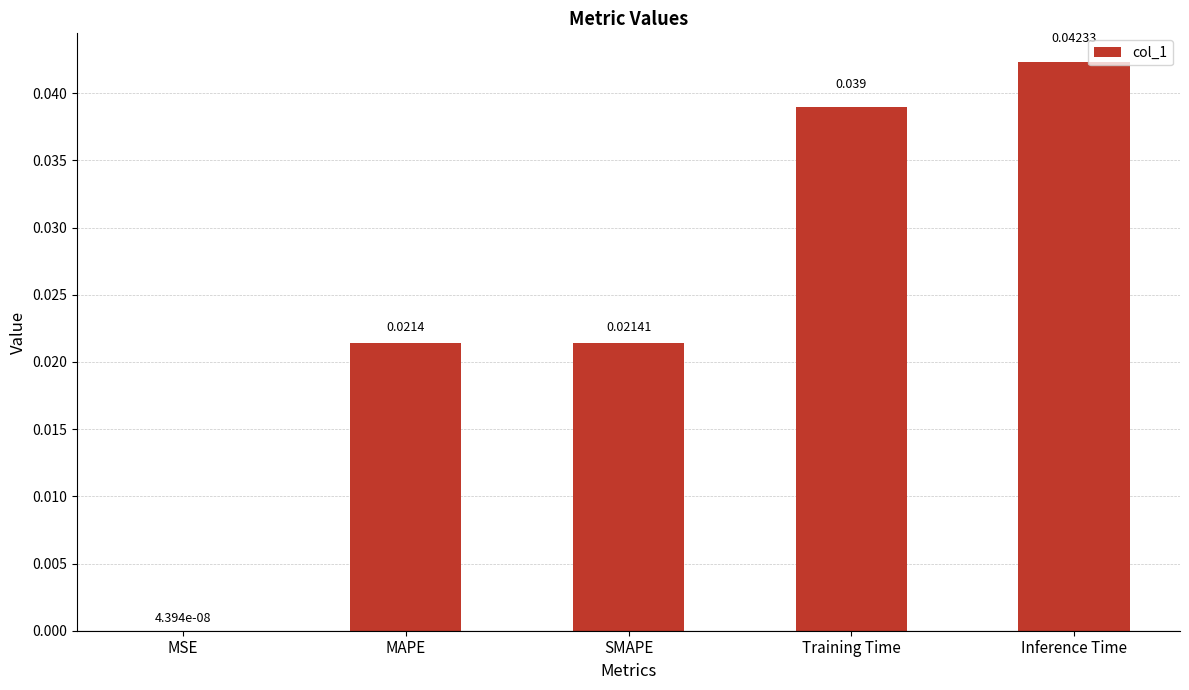

Which category has the highest value across all series?

Inference Time